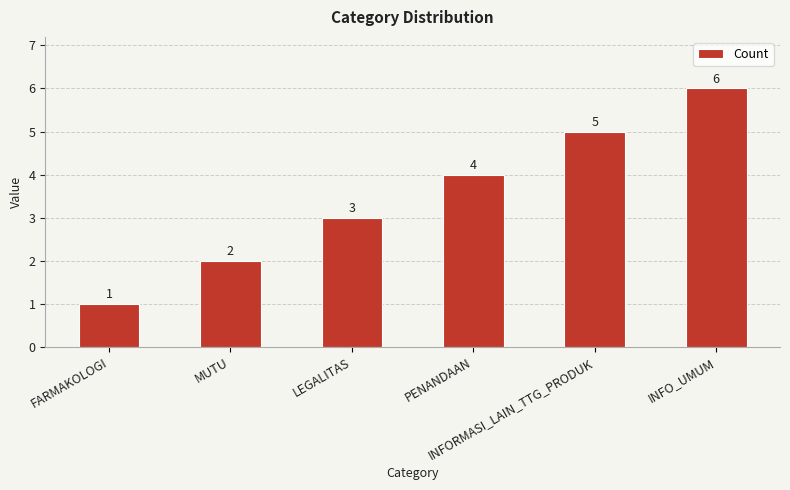

Count the values in the range 2 to 5.

4